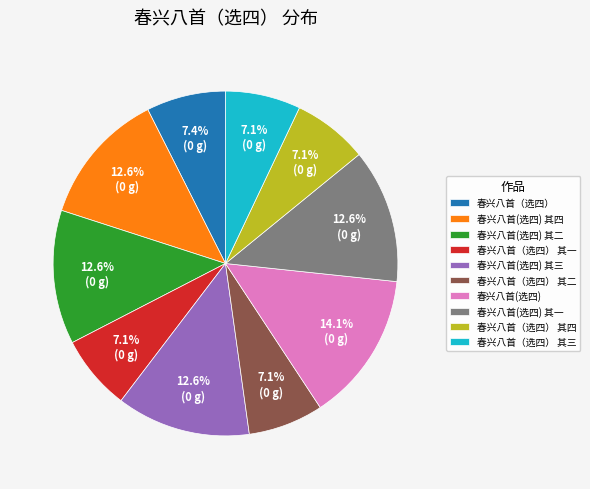

Between 春兴八首（选四） 其一 and 春兴八首(选四) 其一, which is larger?

春兴八首(选四) 其一